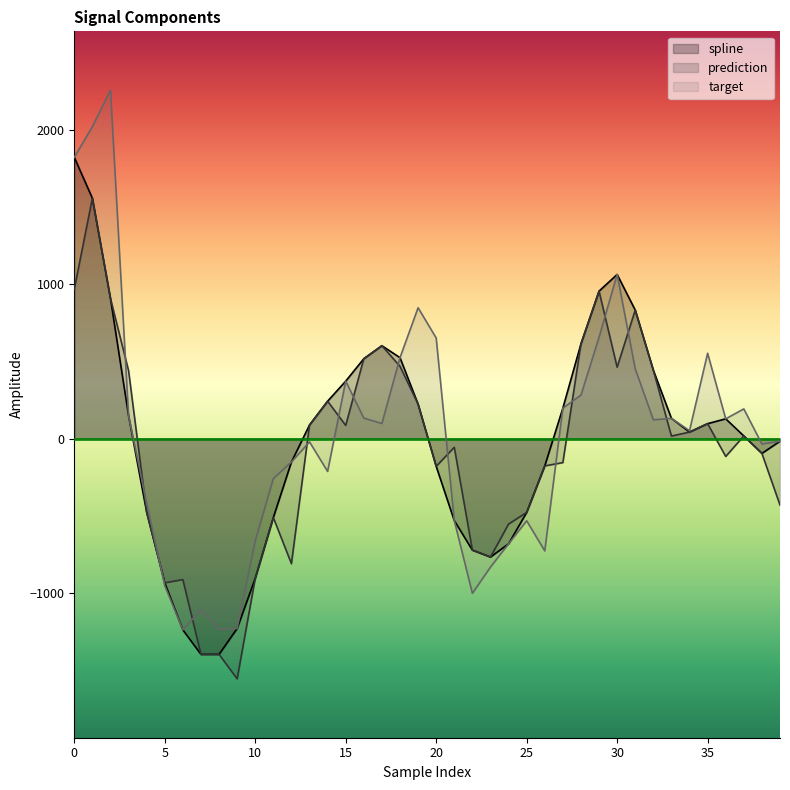

At how many categories does at least one series exceed 1819?

3